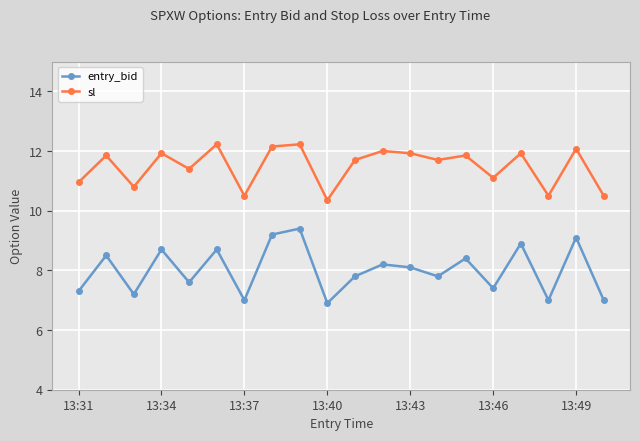

What is the value of the sl point at the 4th from the left?

11.9